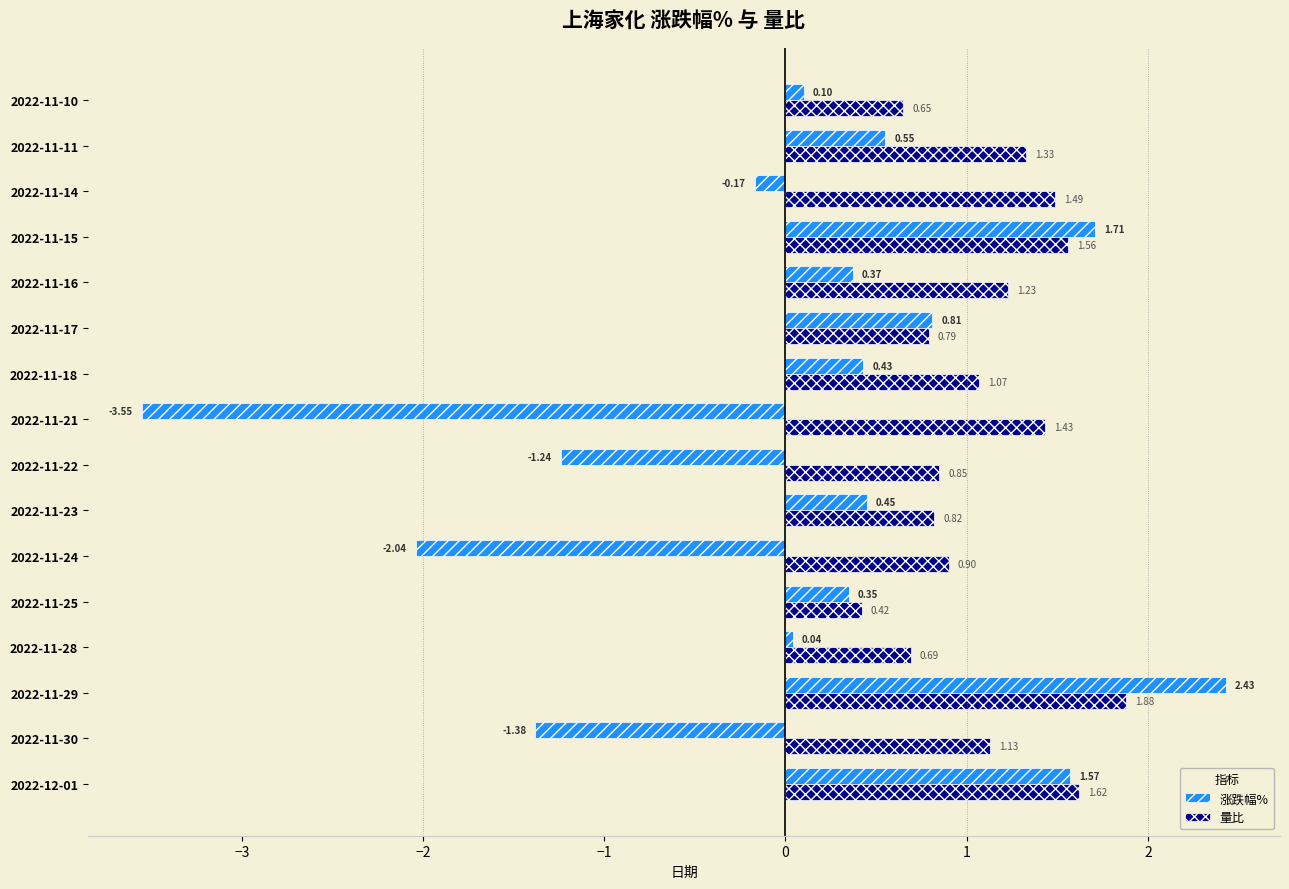

At how many categories does at least one series exceed -2?

16